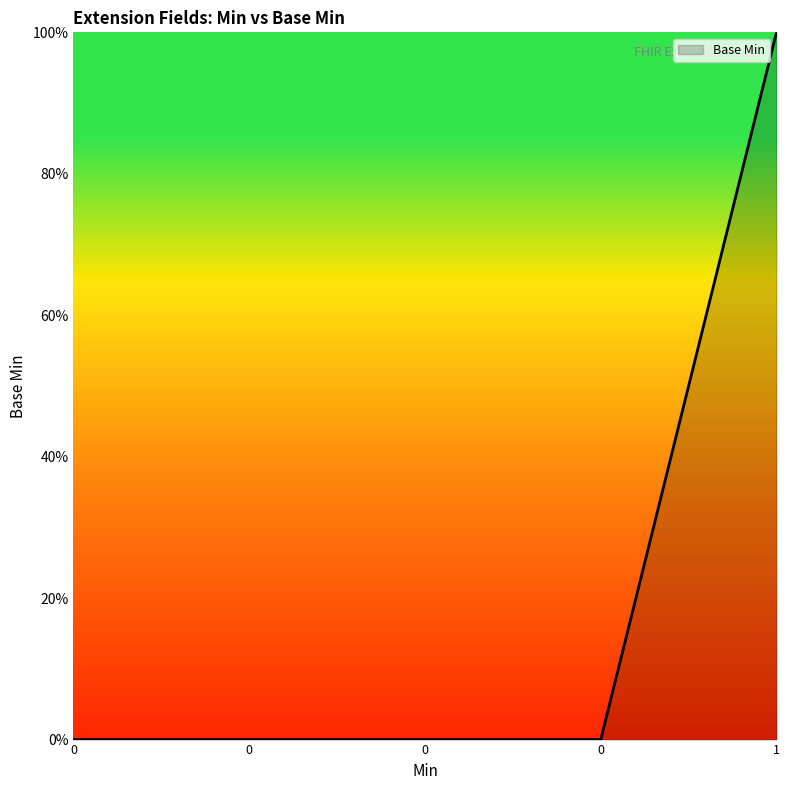

Does the chart display data point markers on the line(s)?

No